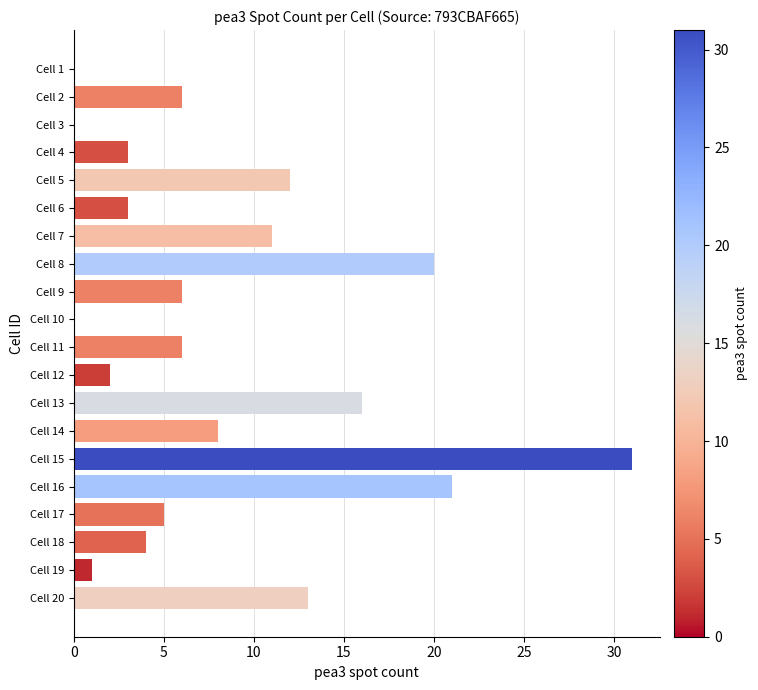

Where is the data nearest to the value 15?

Cell 13